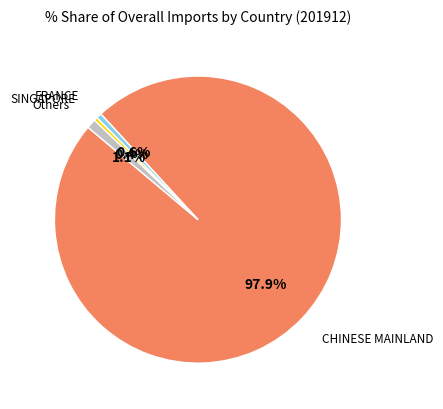

Does any single category account for the majority?

Yes